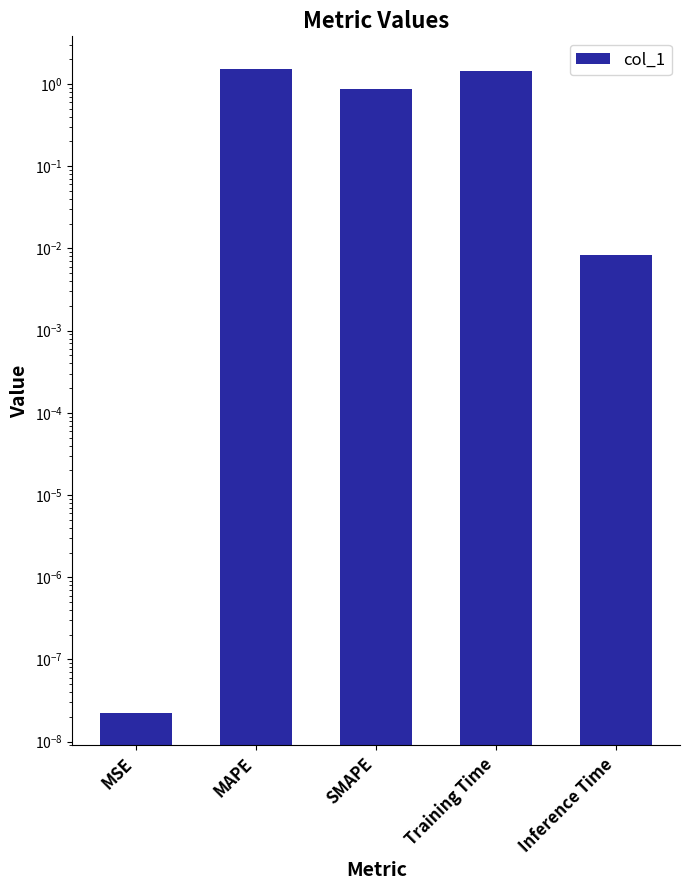

Reading left to right, transcribe all the data shown in this chart.

MSE=0.0	MAPE=1.5	SMAPE=0.9	Training Time=1.4	Inference Time=0.0